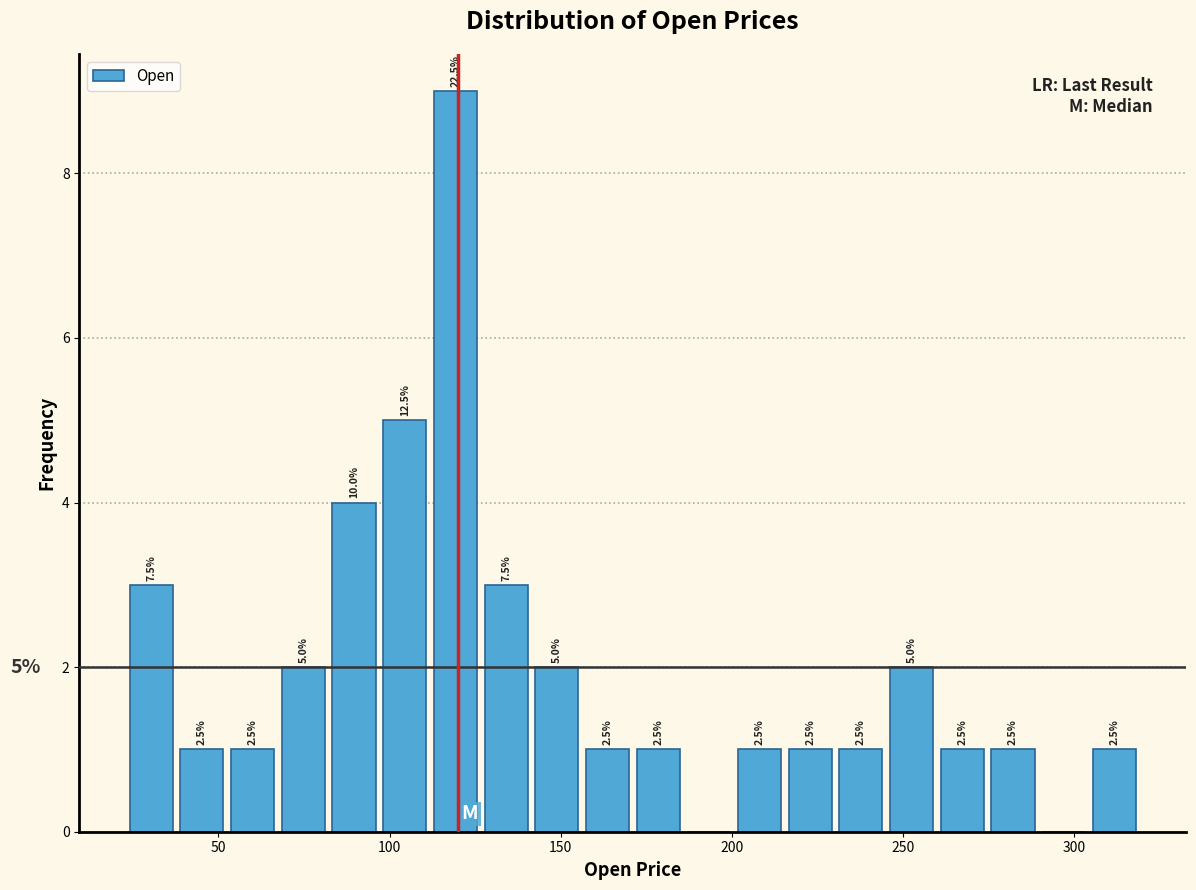

Read against the x-axis, roughly where is the centre of the tallest bar?

120